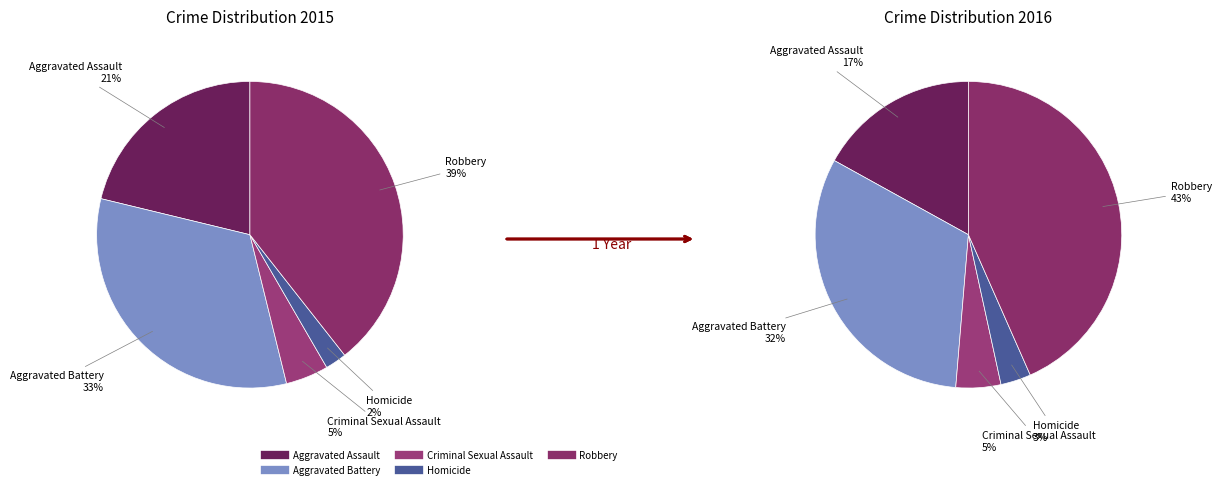

To the nearest percent, what is the combined percentage of Robbery and Homicide?

42%